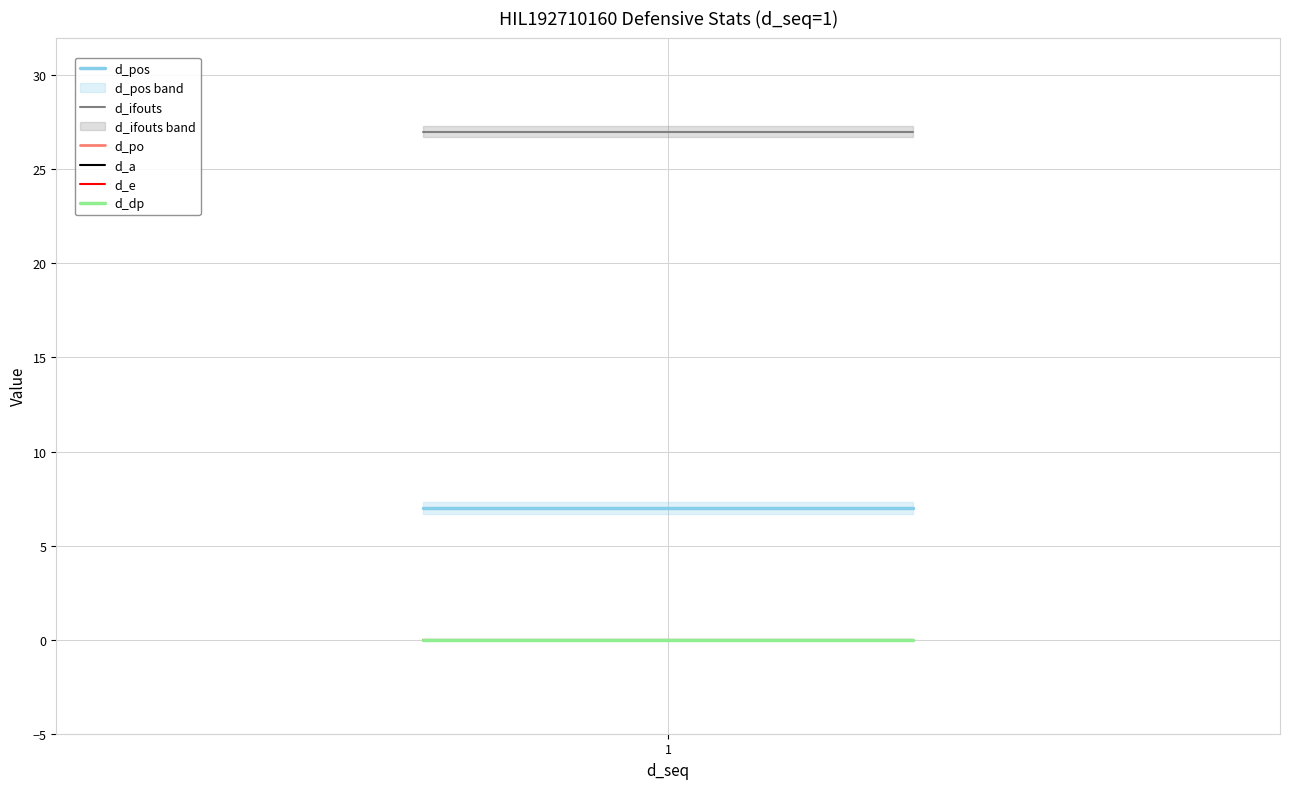

Between 1 and 1, which series saw the biggest shift?

d_pos